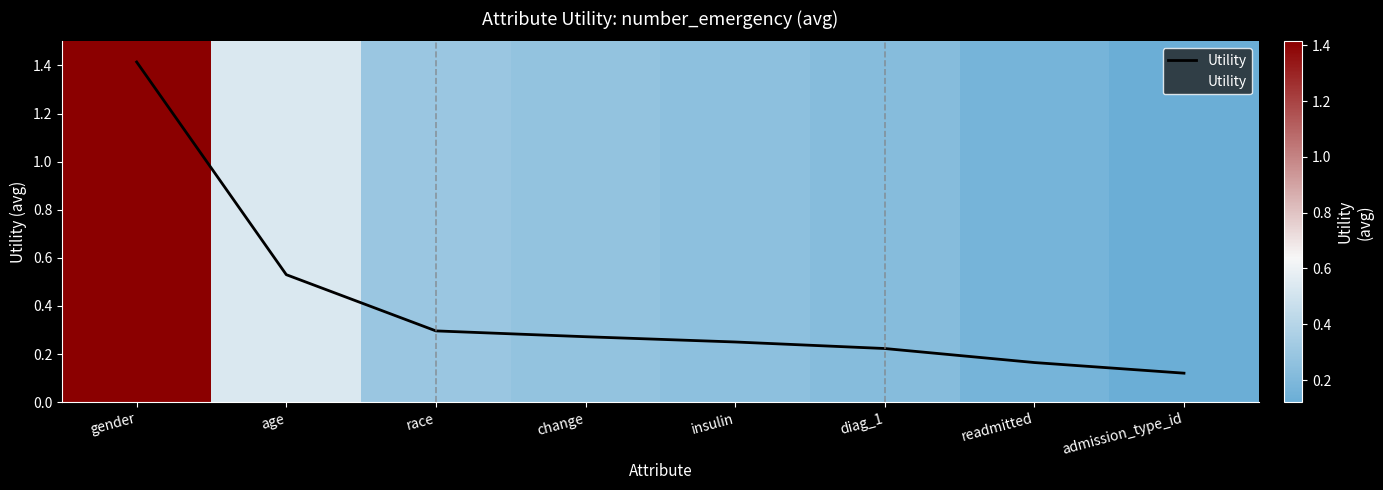

Is it true that the value at race is 0.1?

False